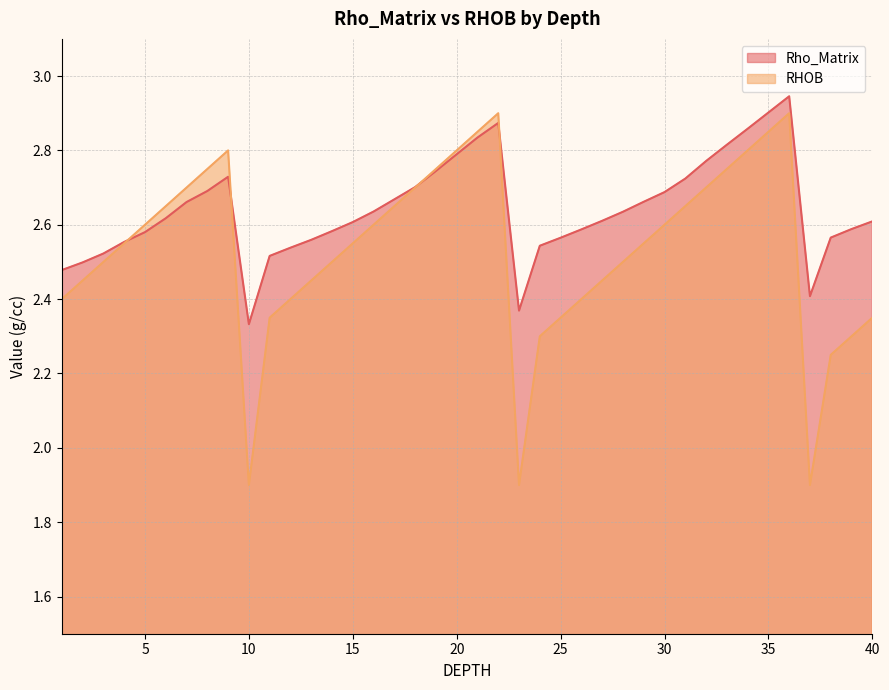

What is the minimum value shown in the chart?

1.9